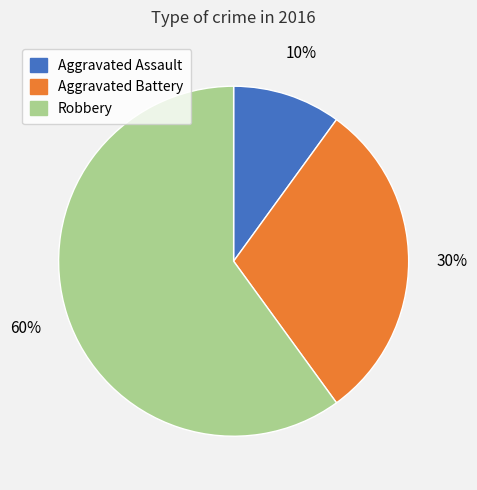

Is the sum of Aggravated Assault and Robbery greater than half?

Yes